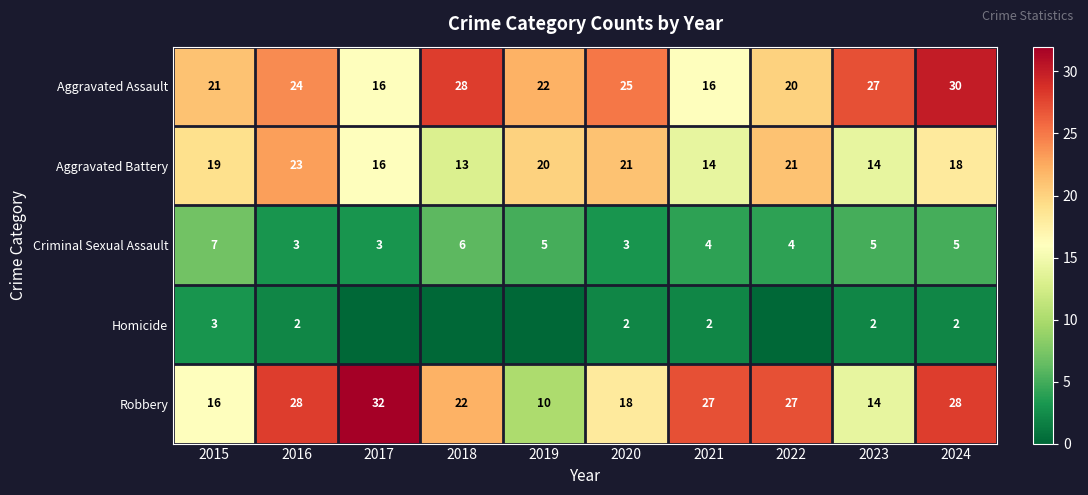

What is the difference between the highest and lowest values at 2020?

23